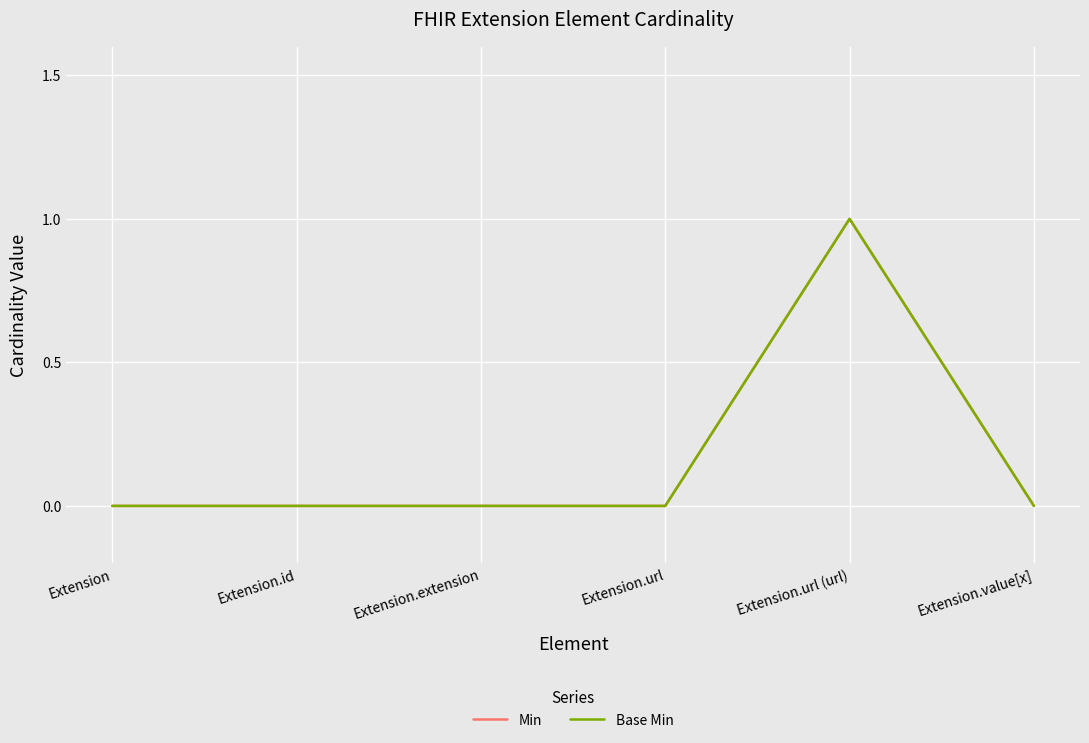

True or false: Base Min and Min cross at least once.

False